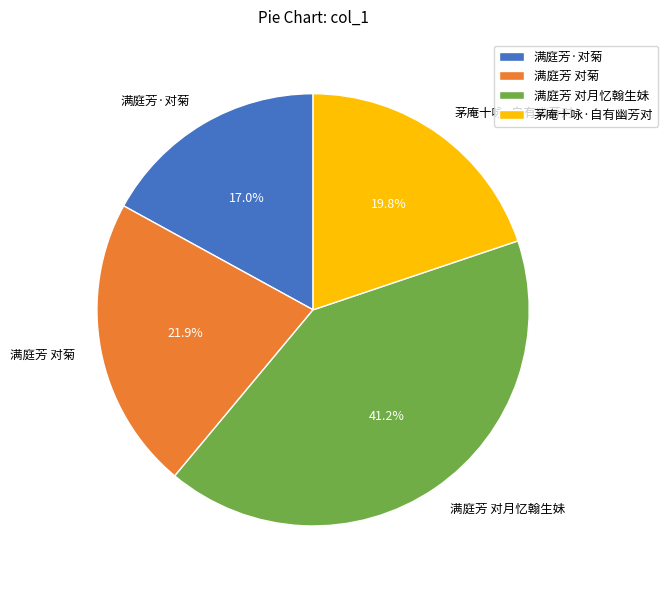

To the nearest percent, what is the average slice percentage?

25%